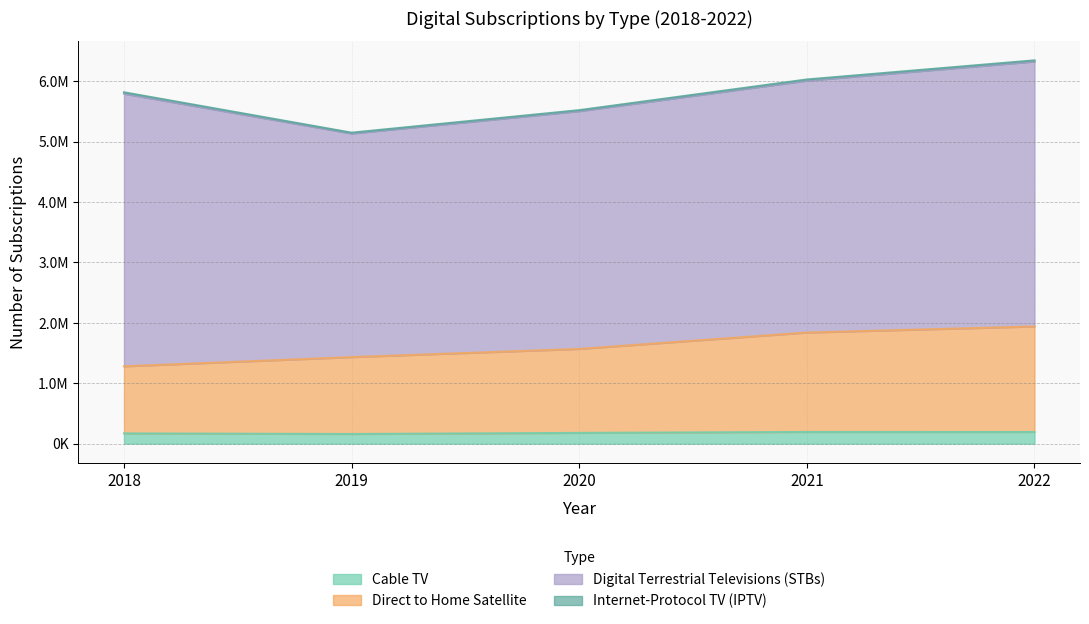

What is the sum of all Direct to Home Satellite values?

8060205